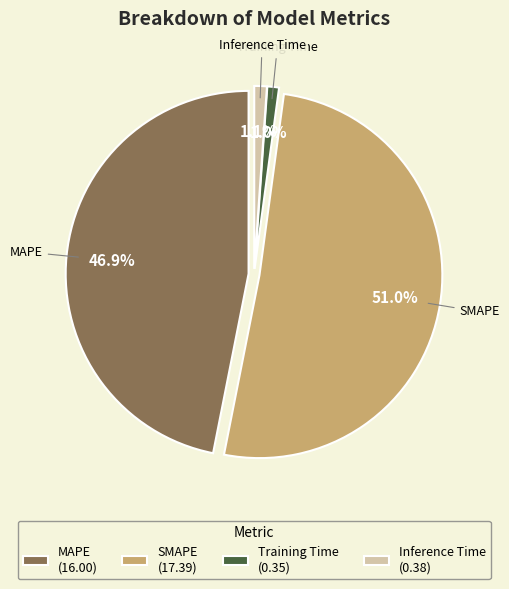

What is the change in value from MAPE to SMAPE?

+1.4